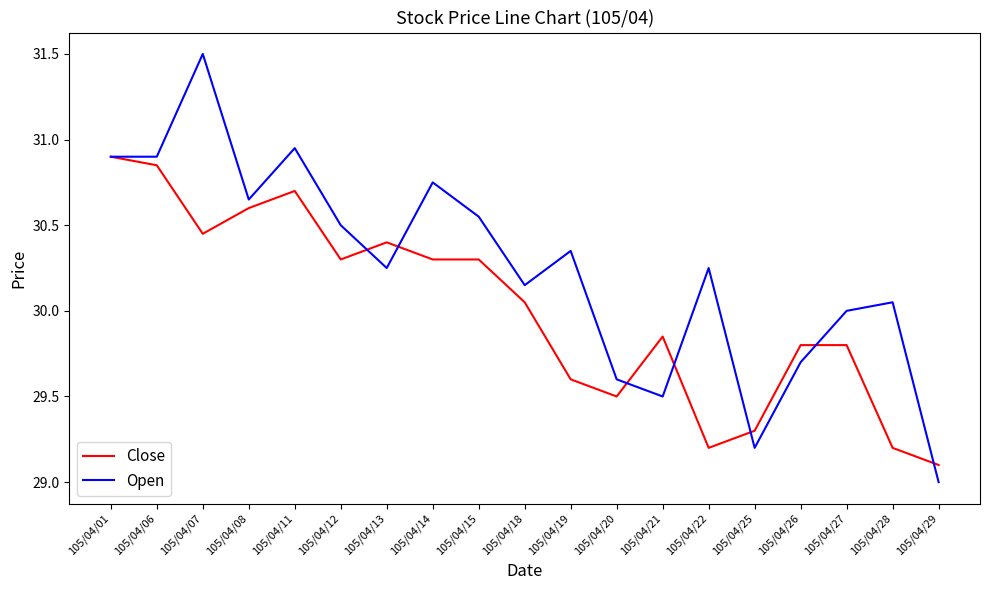

Read the Open value at 105/04/12.

30.5